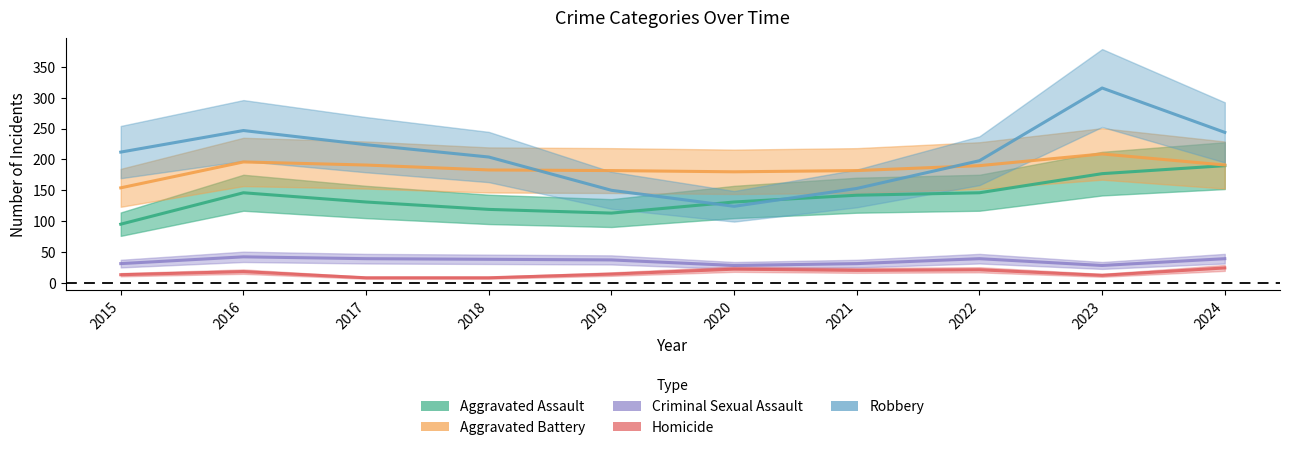

Reading left to right, transcribe all the data shown in this chart.

Aggravated Assault: 95	146	131	119	113	131	142	146	177	190
Aggravated Battery: 154	196	191	183	182	180	182	190	209	191
Criminal Sexual Assault: 31	42	39	38	37	28	31	39	28	39
Homicide: 13	18	8	8	14	22	20	21	12	24
Robbery: 212	247	224	204	150	124	153	198	316	244